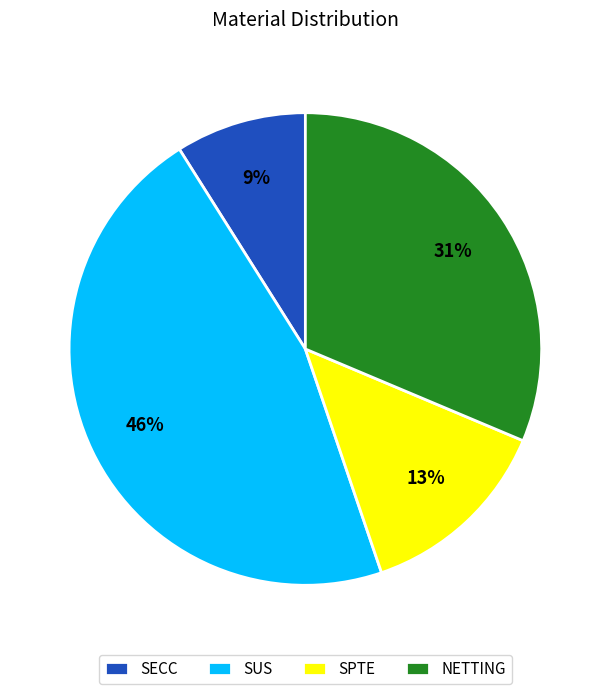

Does SUS account for over 50% of the chart?

No